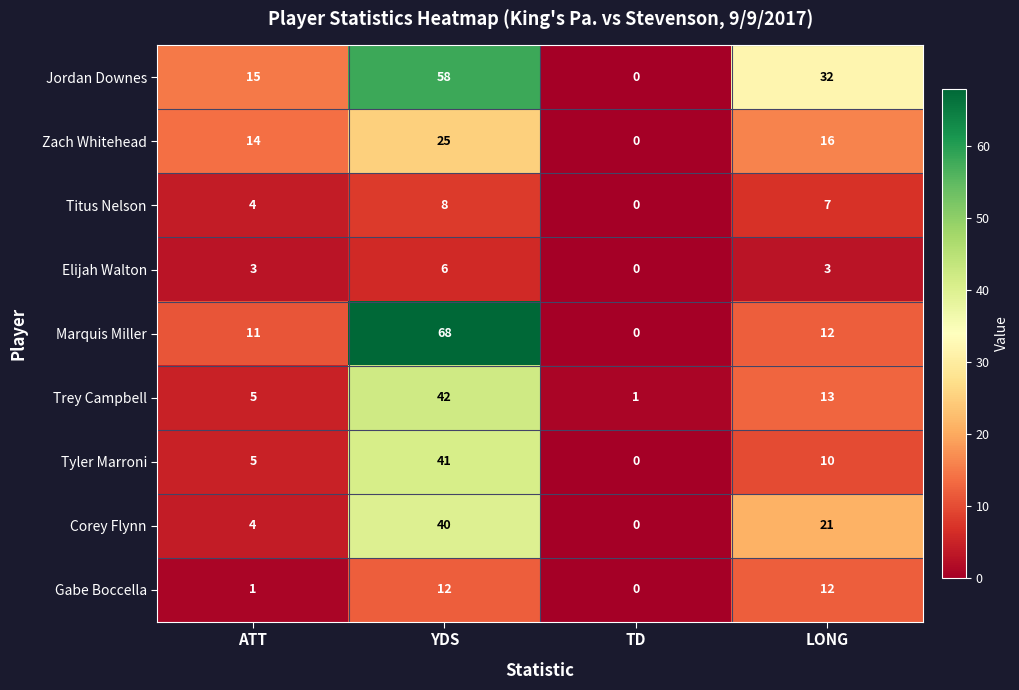

Between TD and LONG, which series saw the biggest shift?

Jordan Downes